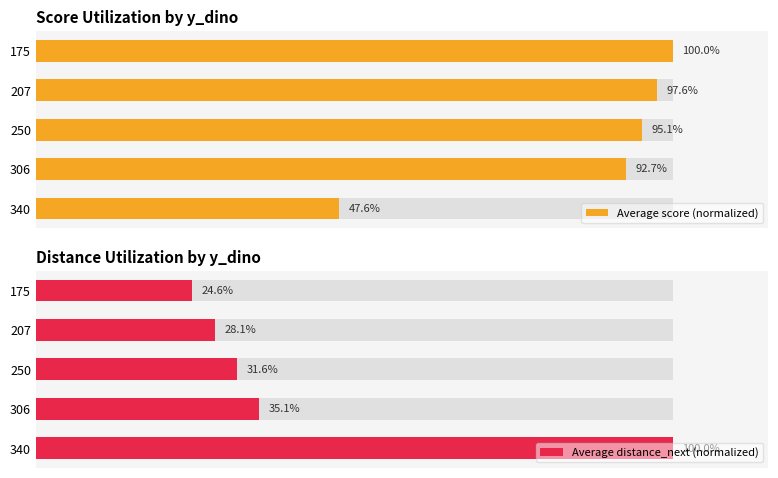

Which series has the widest spread of values?

Average distance_next (normalized)